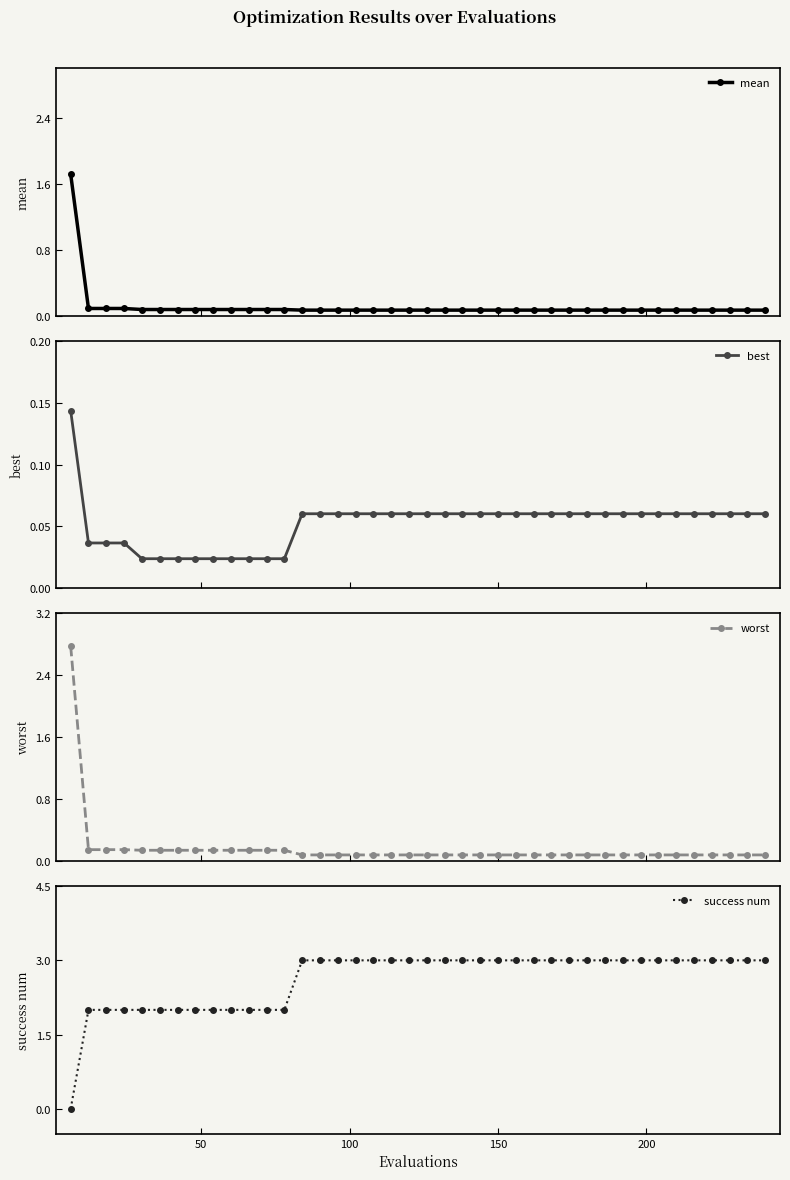

What is the value of the success num point at the 24th from the left?

3